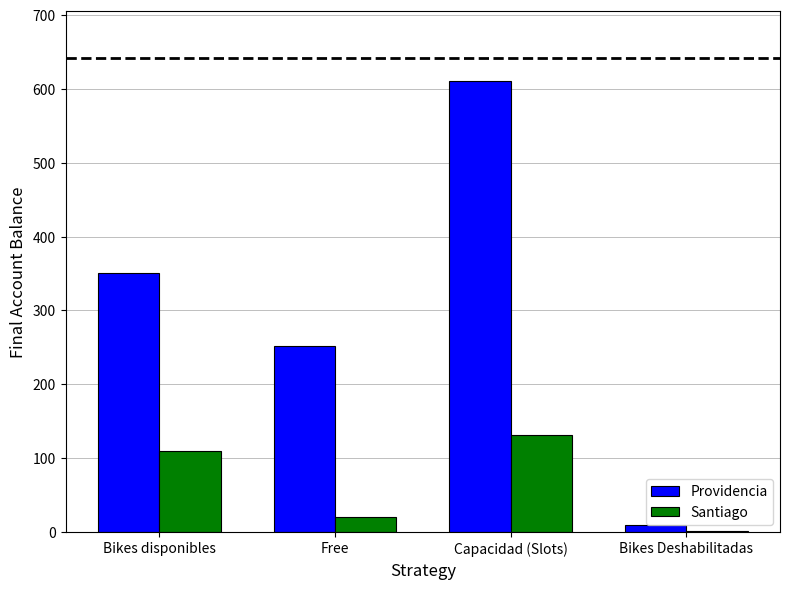

What is the sum of all Providencia values?

1222